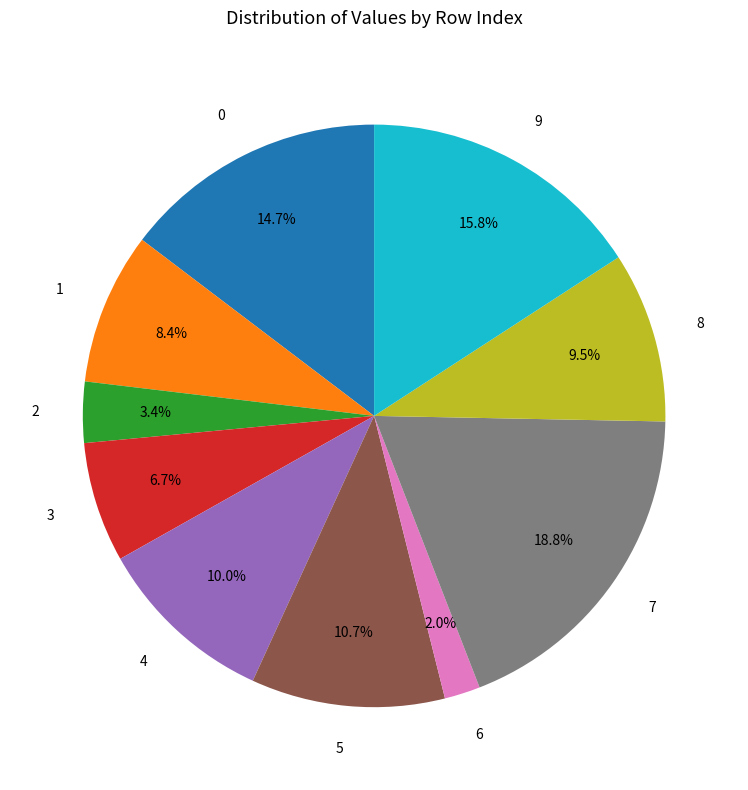

The 3 slice represents 7% of the pie. True or false?

True